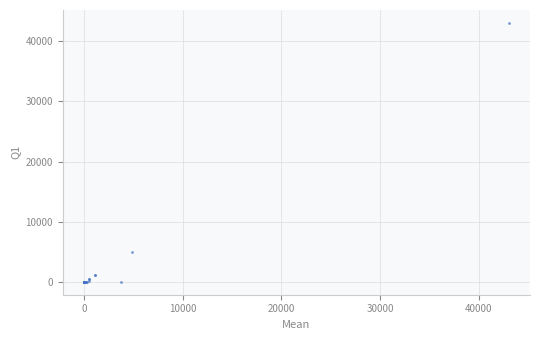

What Y value in the scatter plot is closest to 21529?

4896.0